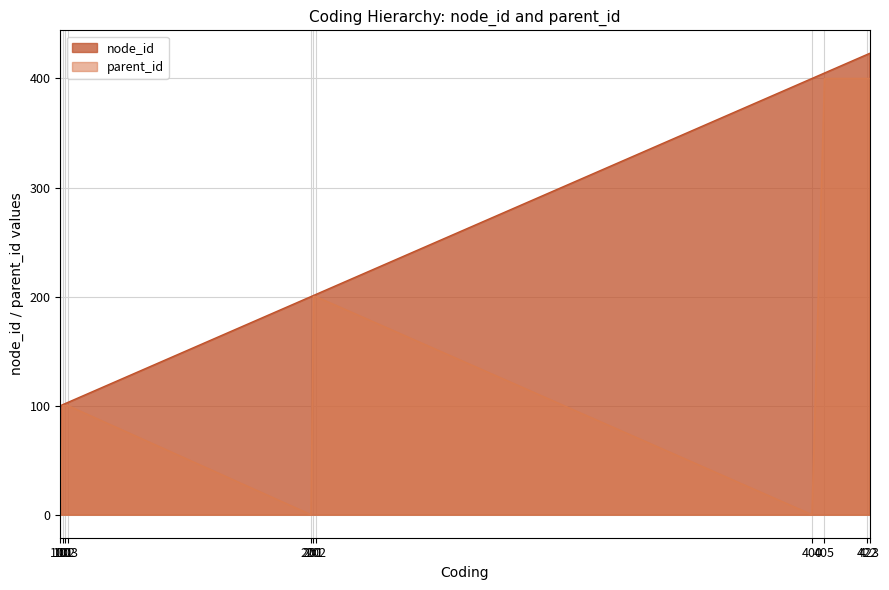

What are all the series names shown in the legend?

node_id, parent_id